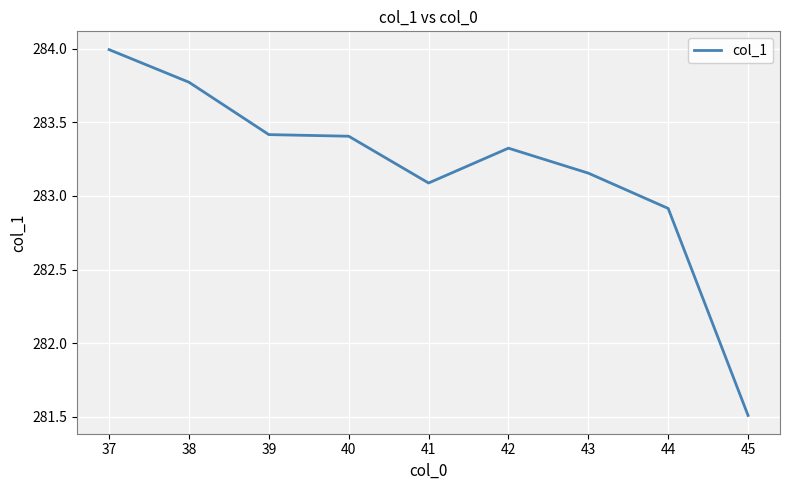

How many distinct data groups are displayed?

1